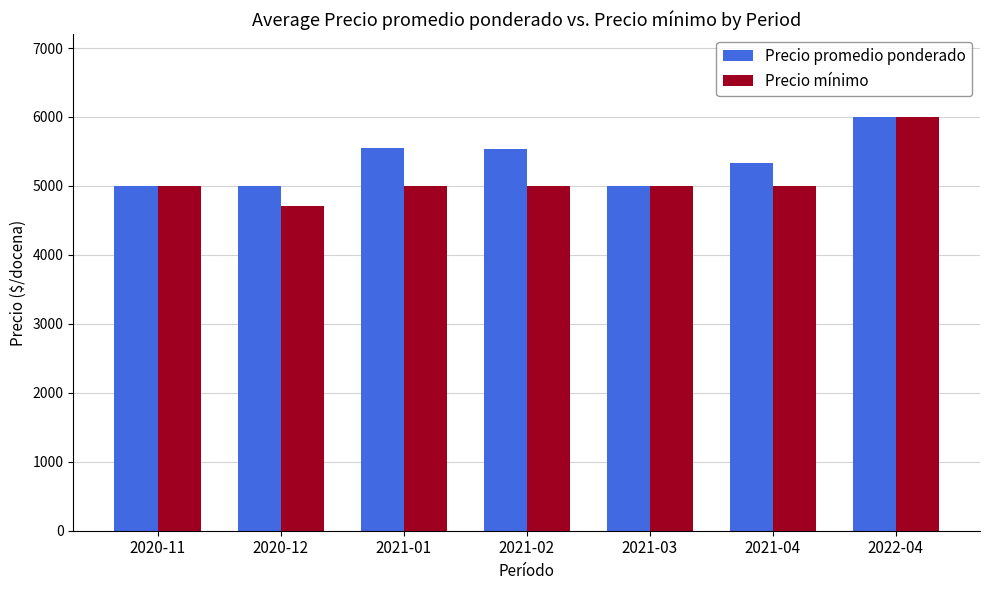

How many data points does each series have?

7